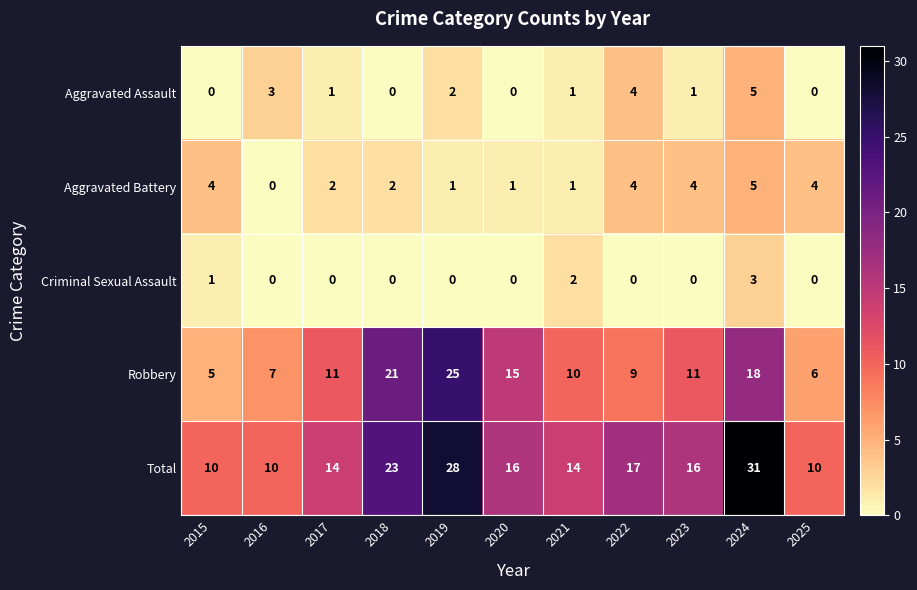

At 2023, list the series in order from smallest to largest.

Criminal Sexual Assault, Aggravated Assault, Aggravated Battery, Robbery, Total